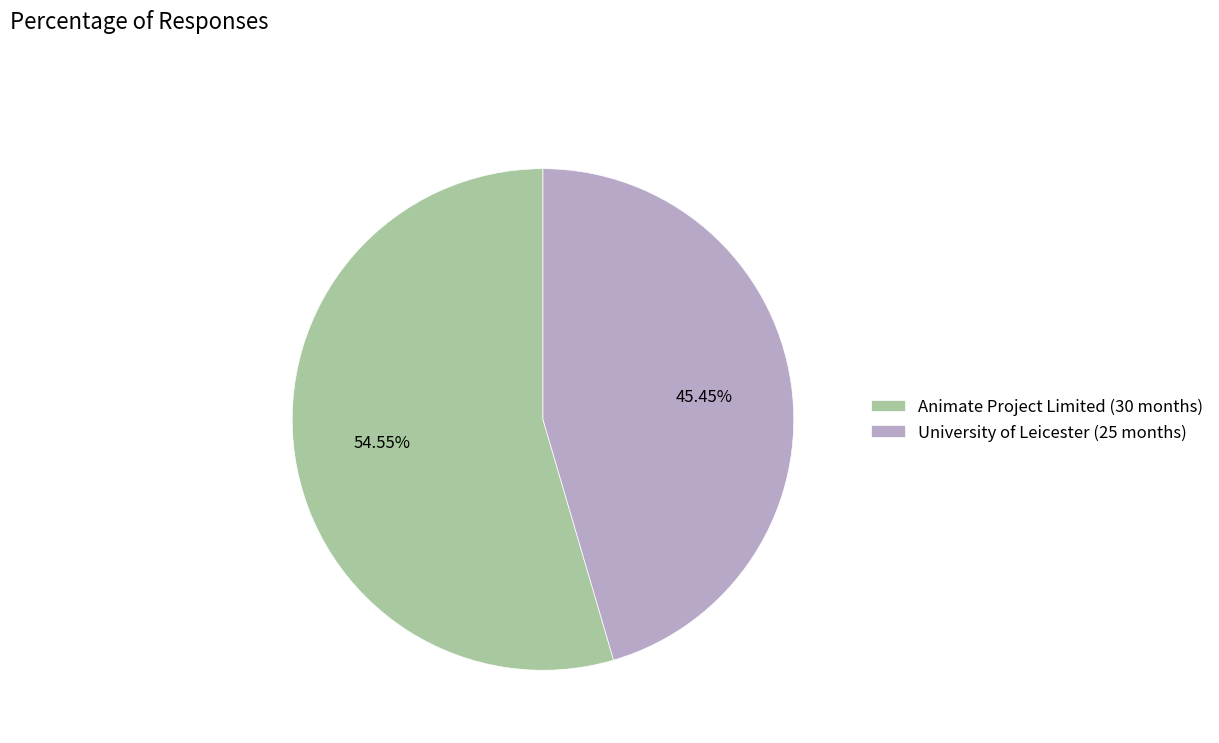

What is the ratio of the value at University of Leicester (25 months) to the value at Animate Project Limited (30 months)?

0.8